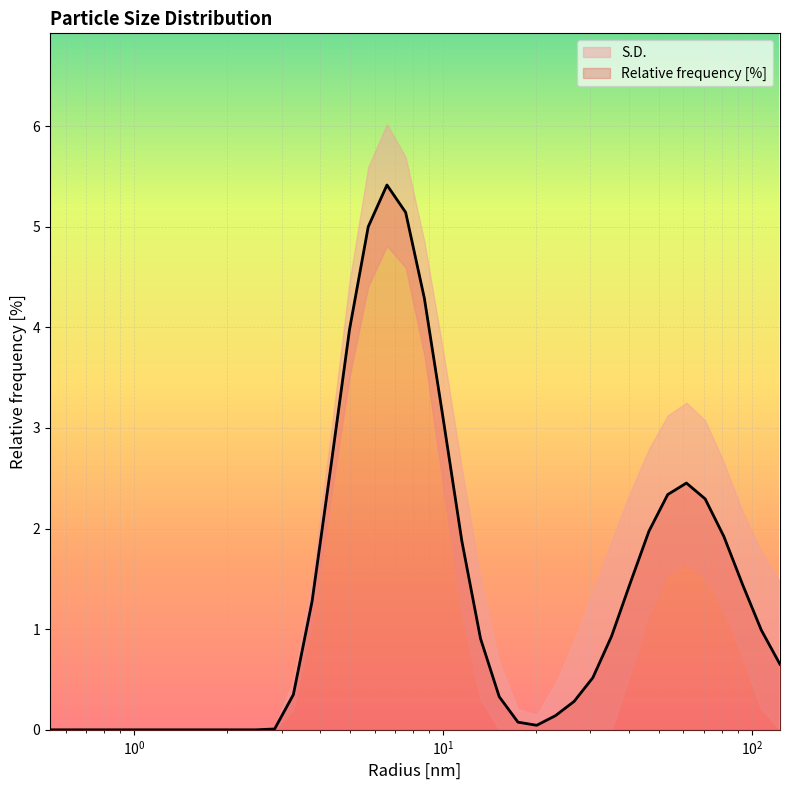

Does the chart display data point markers on the line(s)?

No